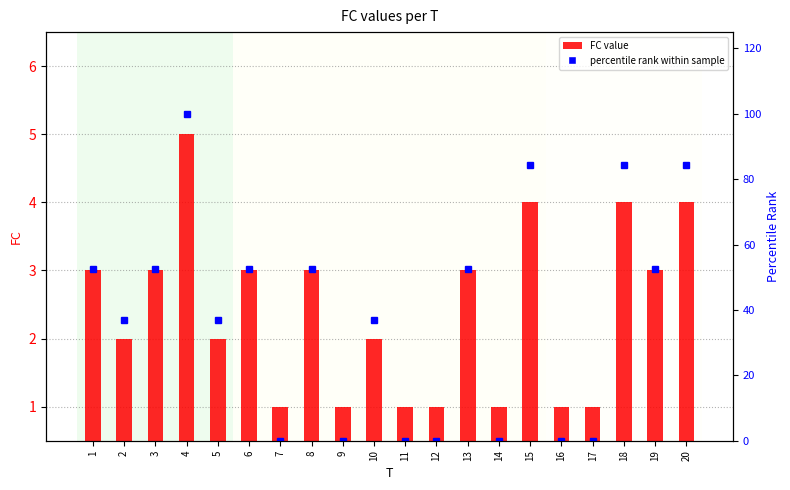

How many distinct data groups are displayed?

2